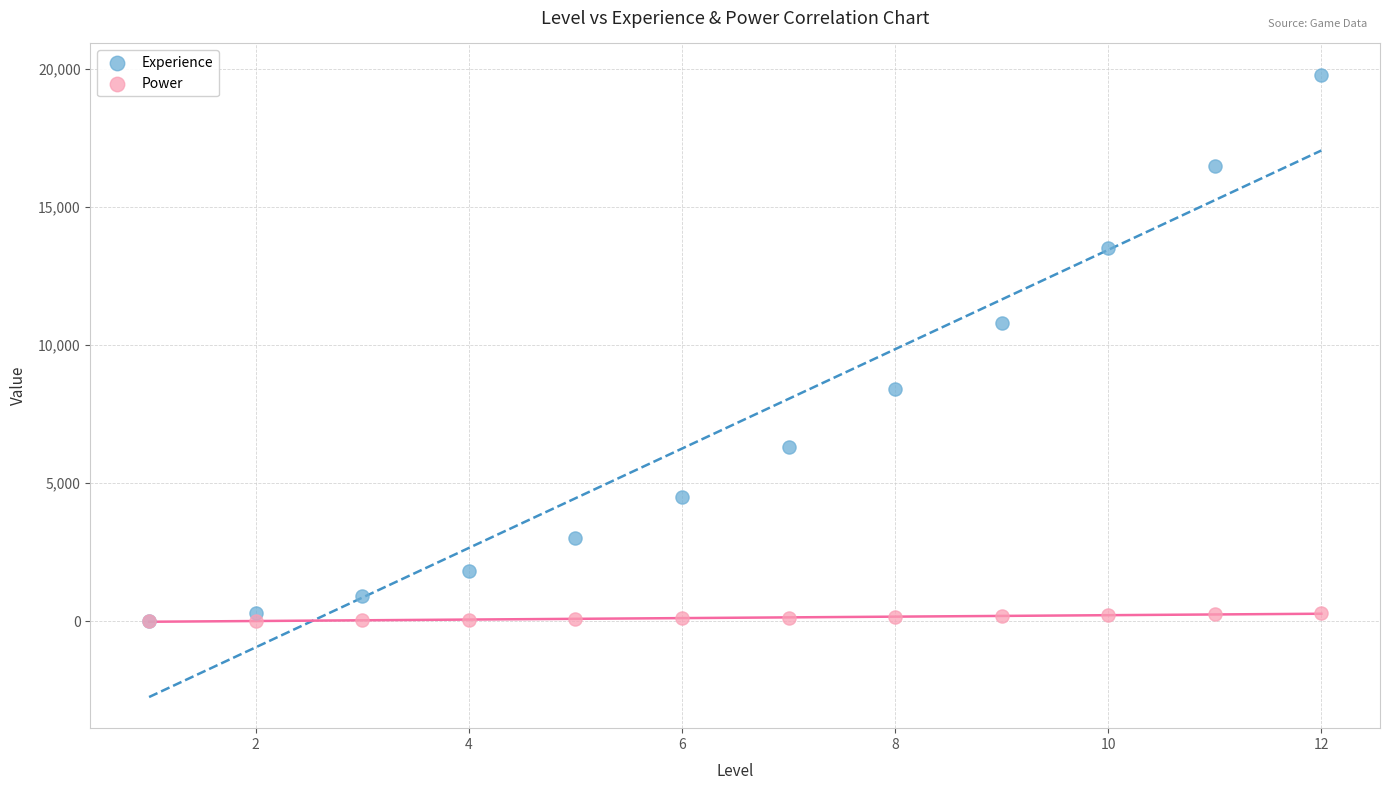

Across all series, what Y value is closest to 9900?

10800